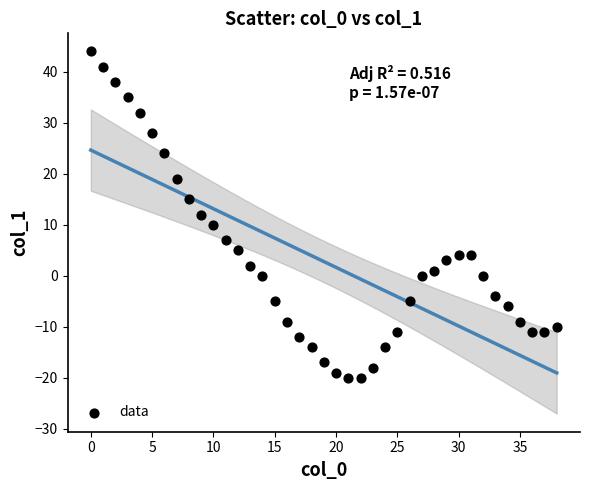

What is the range of Y values (max minus min)?

64